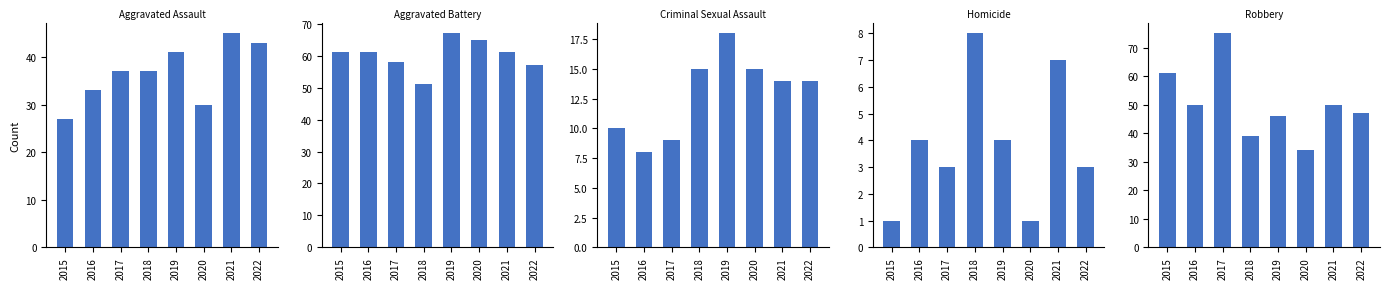

How many values in the Robbery series exceed 50?

2